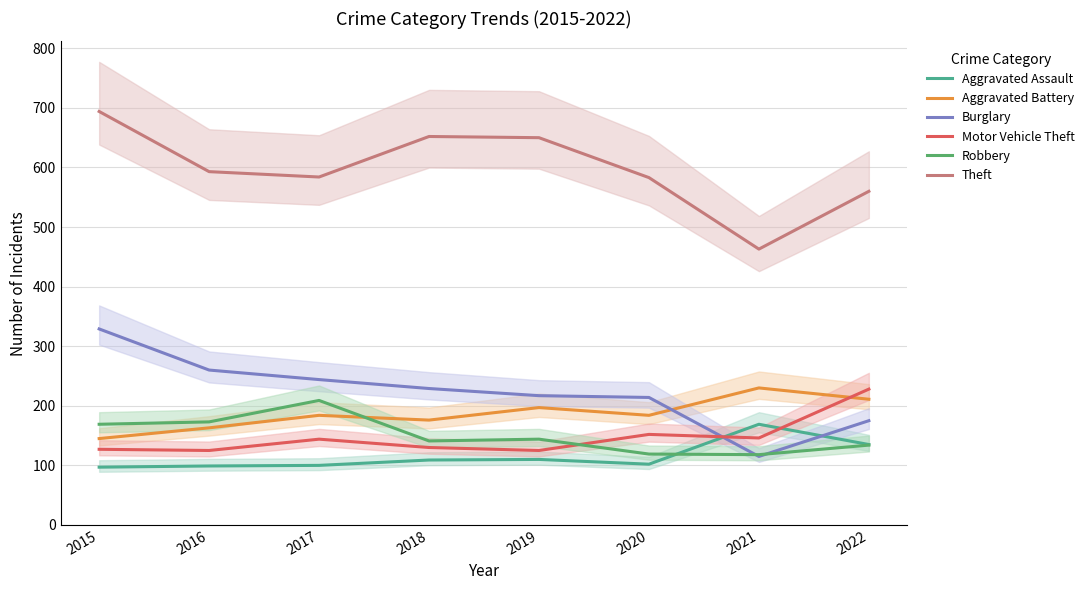

How many lines are shown in the chart?

6